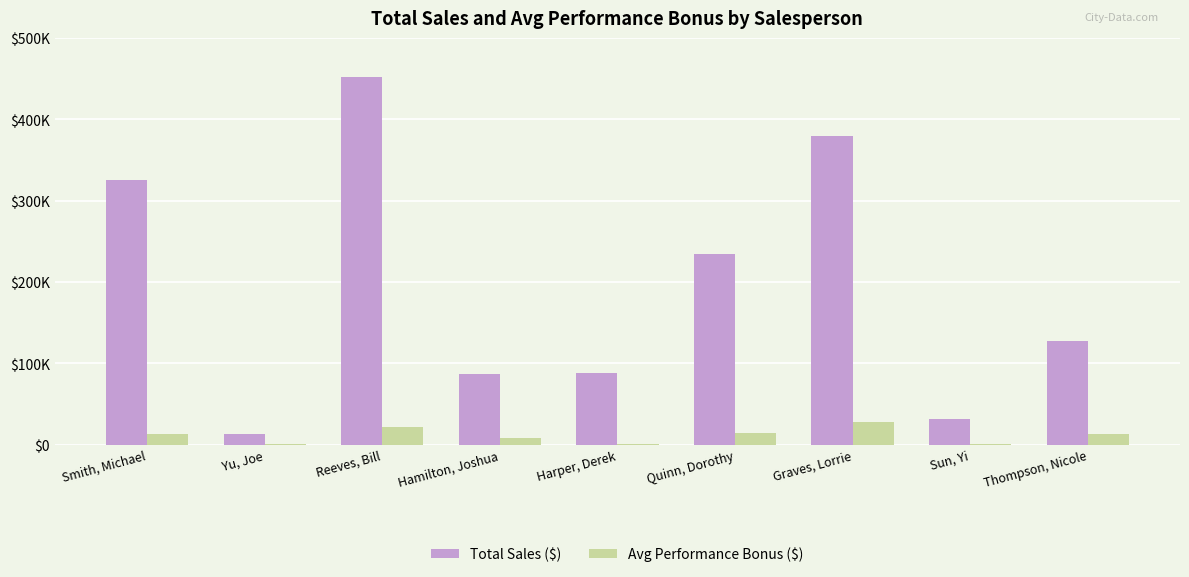

Where does the Total Sales ($) series first go above 127845?

Smith, Michael